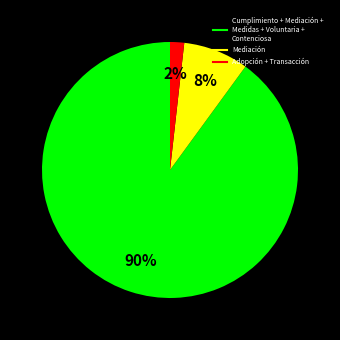

Is there any slice that represents more than half of the pie?

Yes